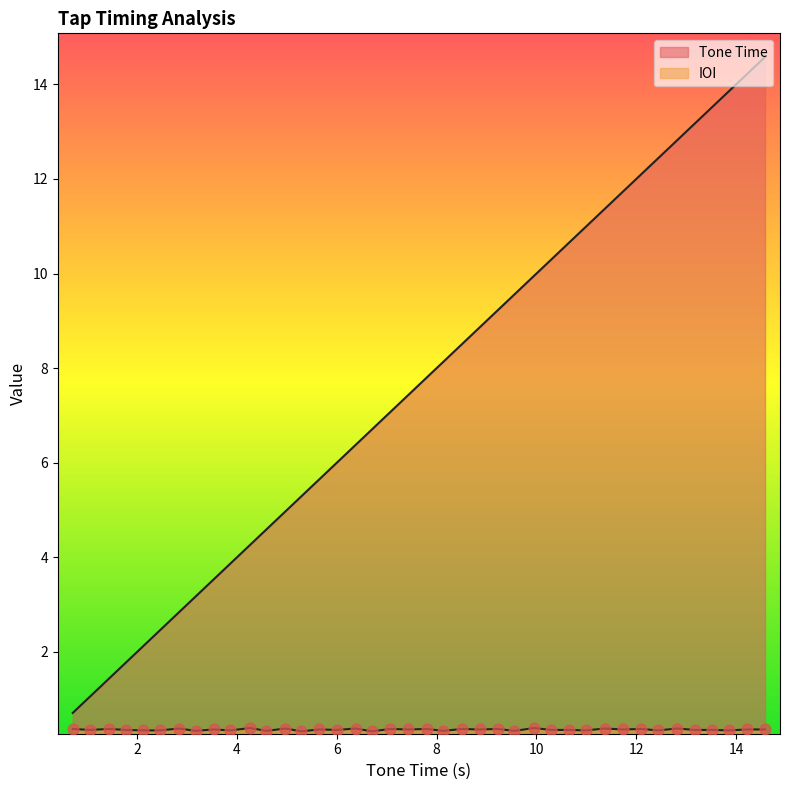

At which category is the sum across all series the highest?

14.58